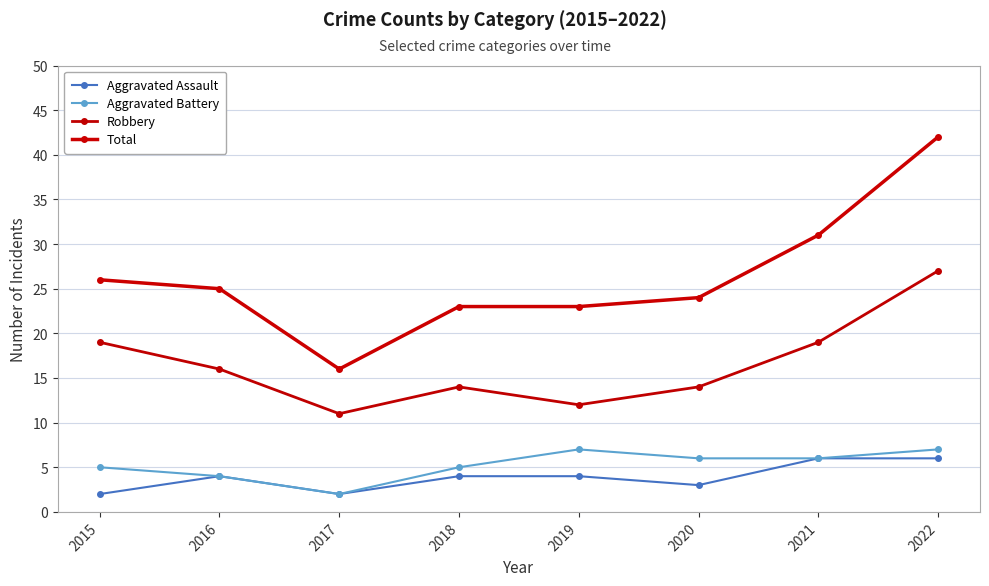

The Aggravated Battery series shows 4 at 2016. True or false?

True